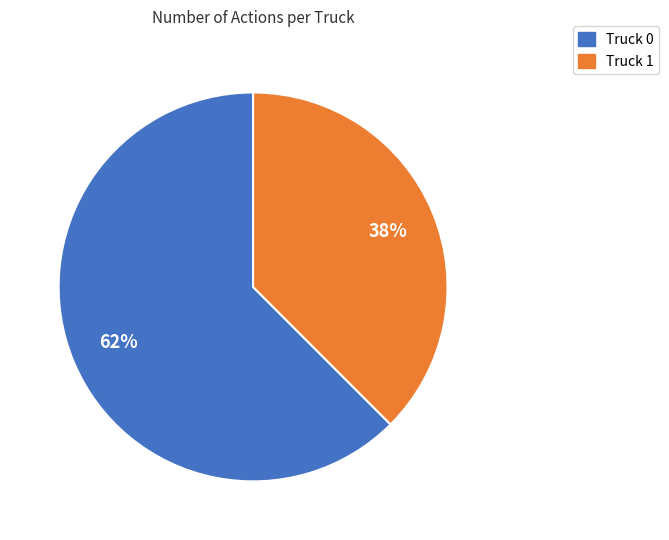

To the nearest percent, what is the combined percentage of Truck 1 and Truck 0?

100%